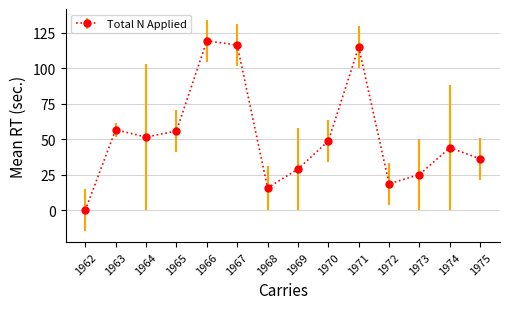

Is it true that the value at 1975 is 36.2?

True